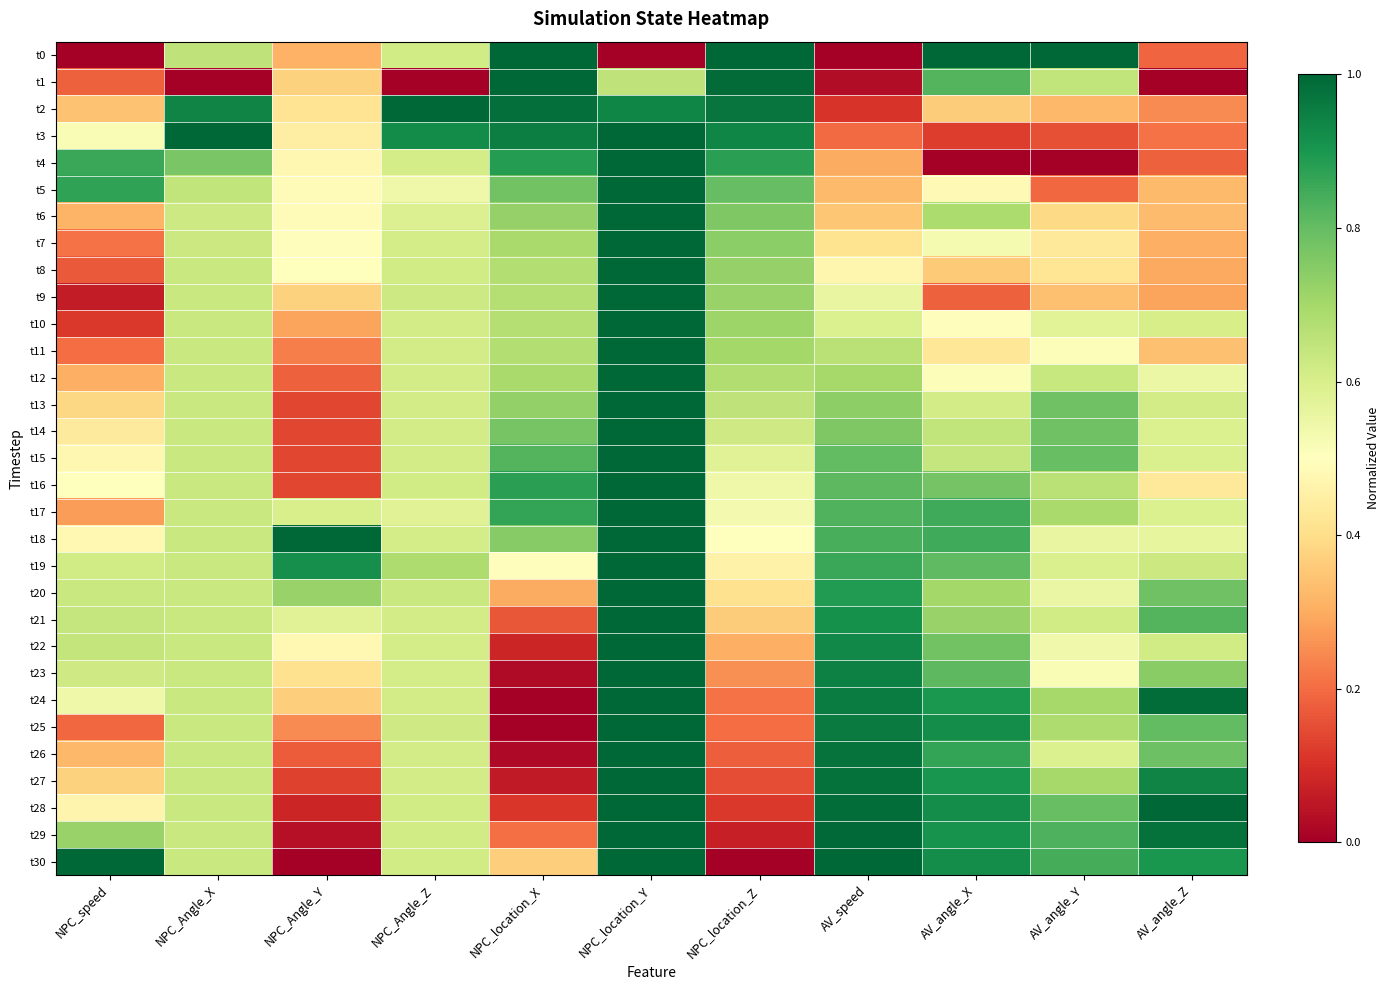

Which label corresponds to the largest value in the chart?

NPC_location_X